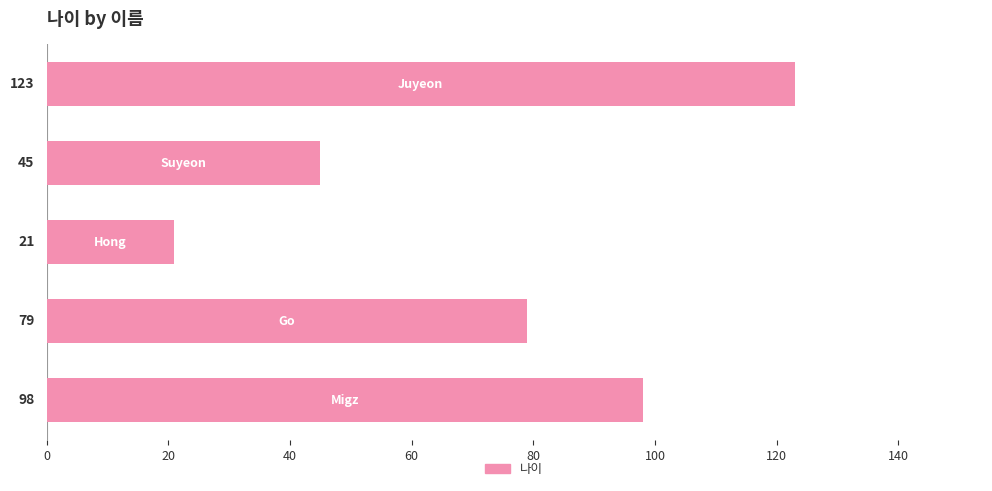

What is the value of the 1st bar from the top?

123